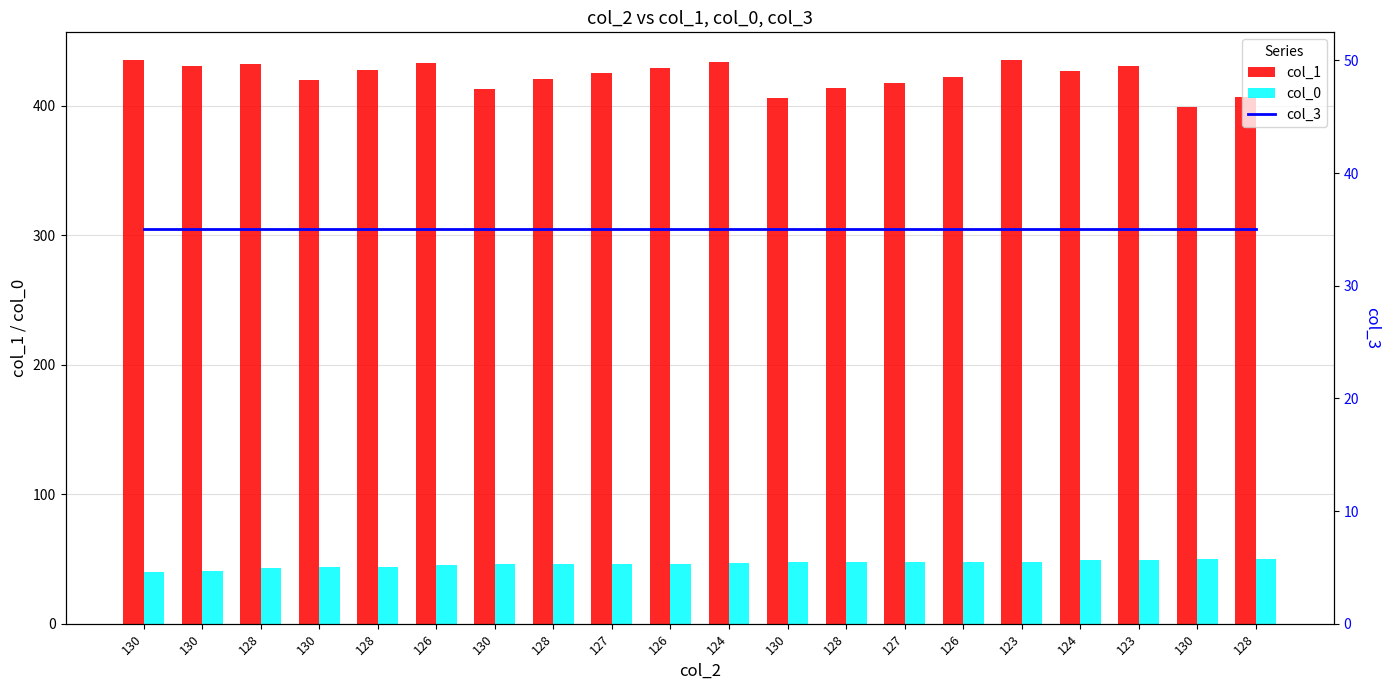

At which label does col_1 first exceed 427?

130